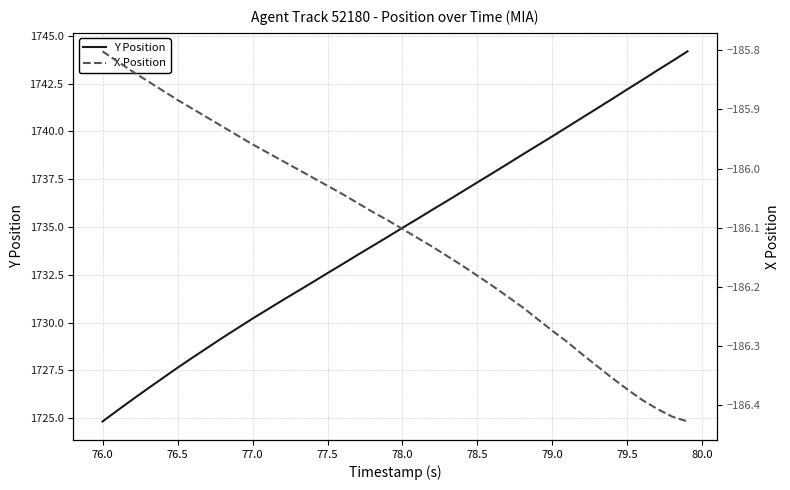

True or false: X Position and Y Position cross at least once.

False